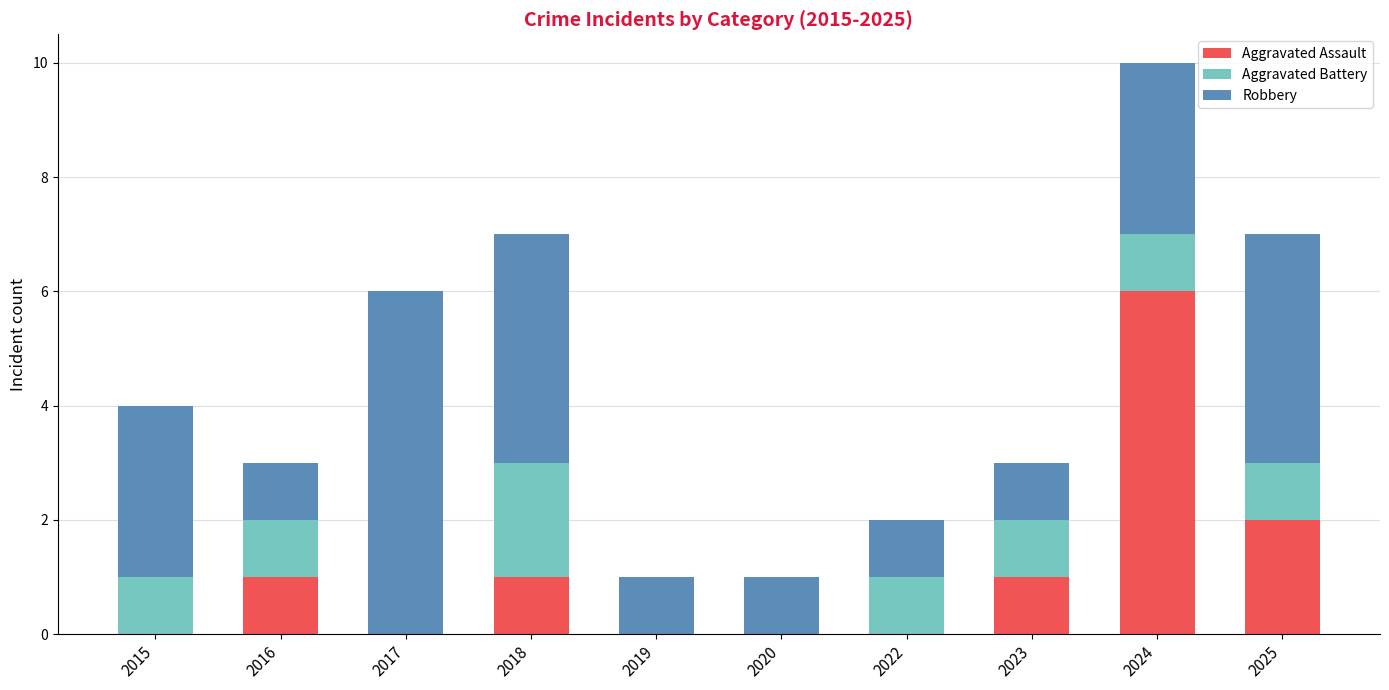

At which category is the sum across all series the highest?

2024